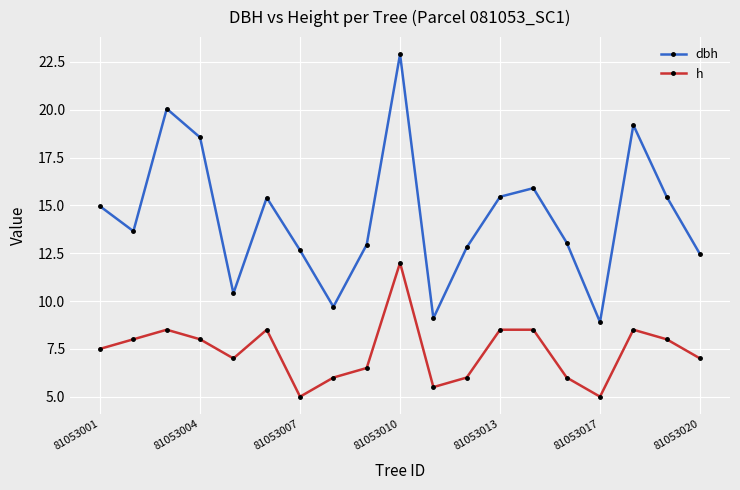

List the series in order of their overall mean, lowest first.

h, dbh